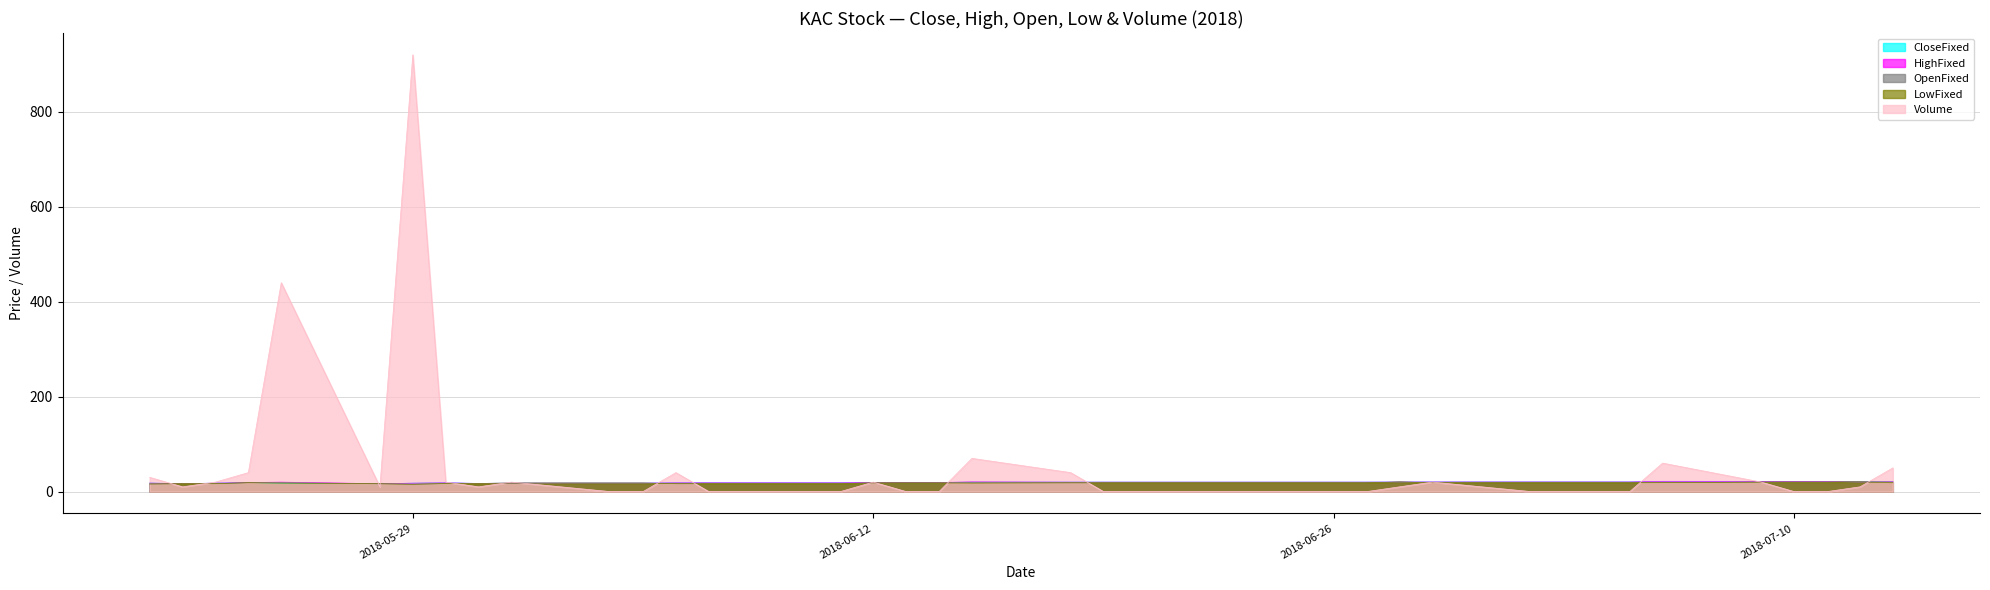

Which series has the largest total across all categories?

Volume